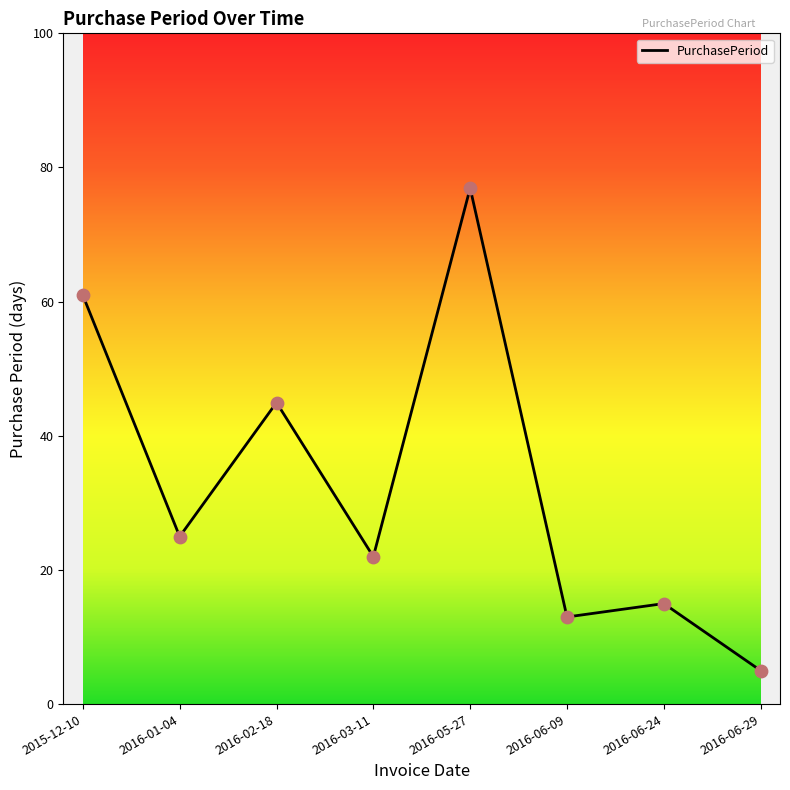

What is the change in value from 2016-01-04 to 2016-05-27?

+52